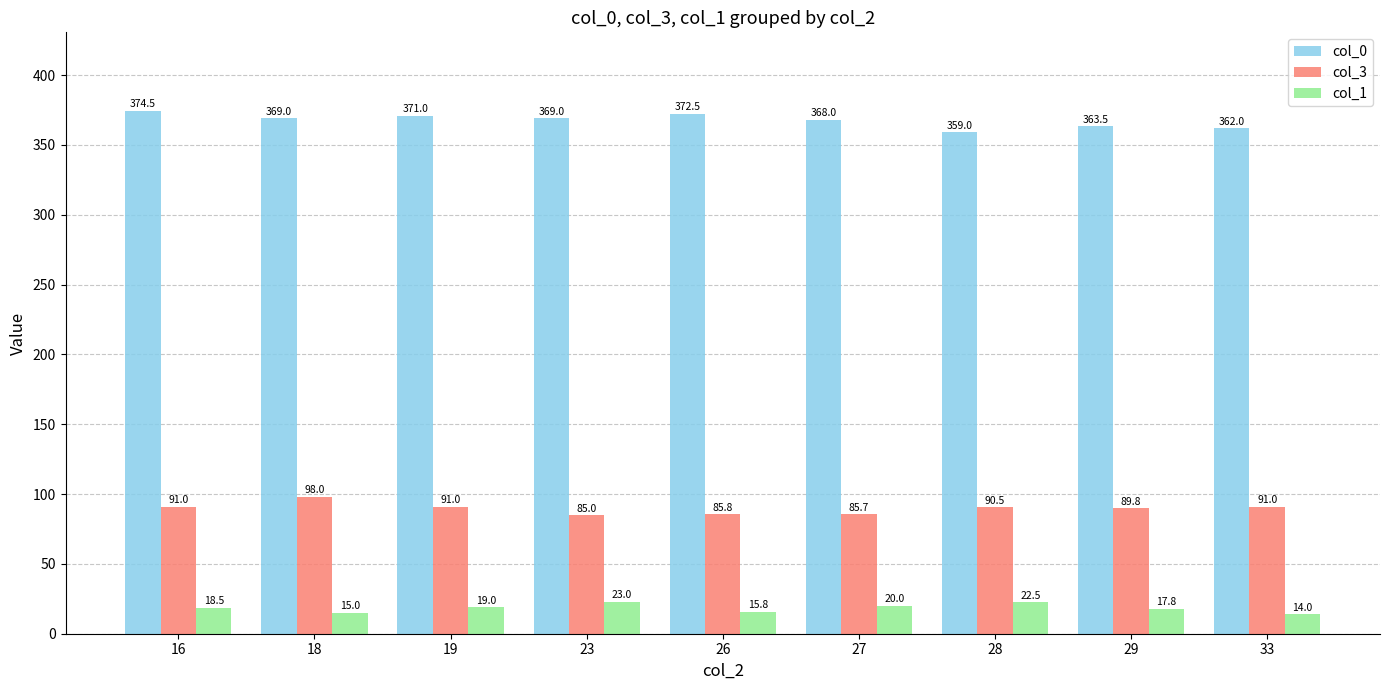

At which category does the chart reach its peak across all series?

16